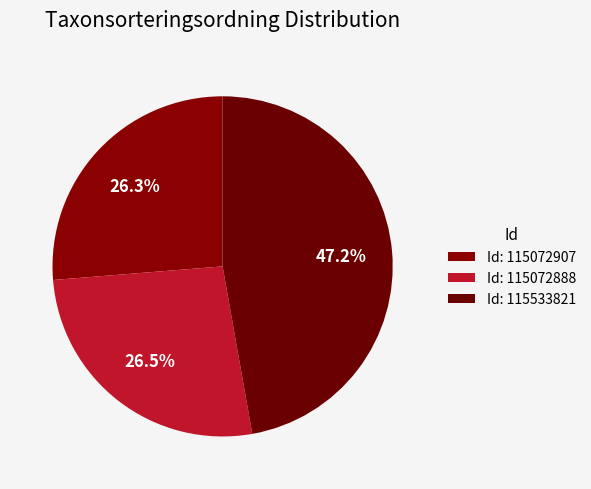

To the nearest percent, what is the average slice percentage?

33%